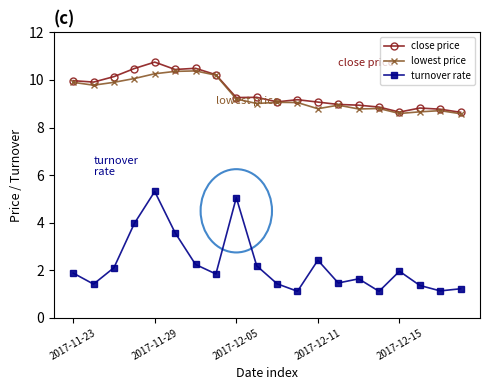

True or false: close price and turnover rate cross at least once.

False